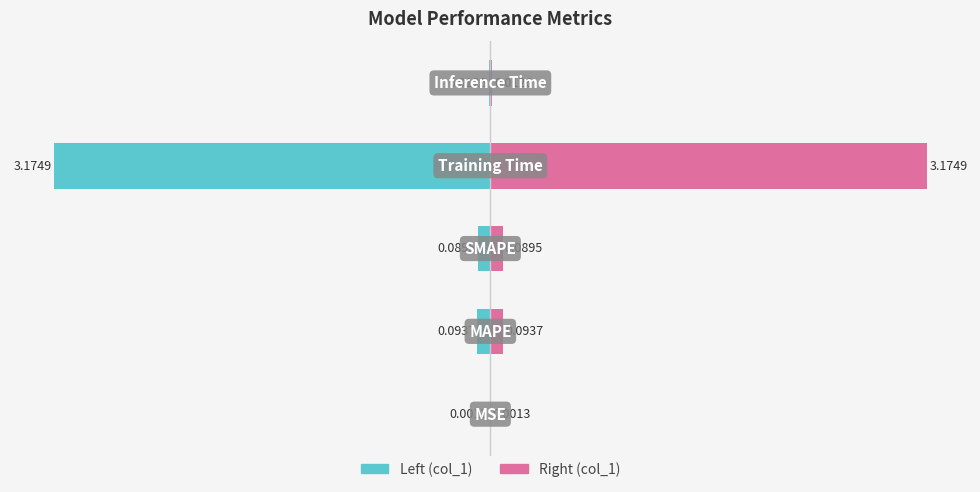

What value does the col_1 (right) series have at 3?

3.2